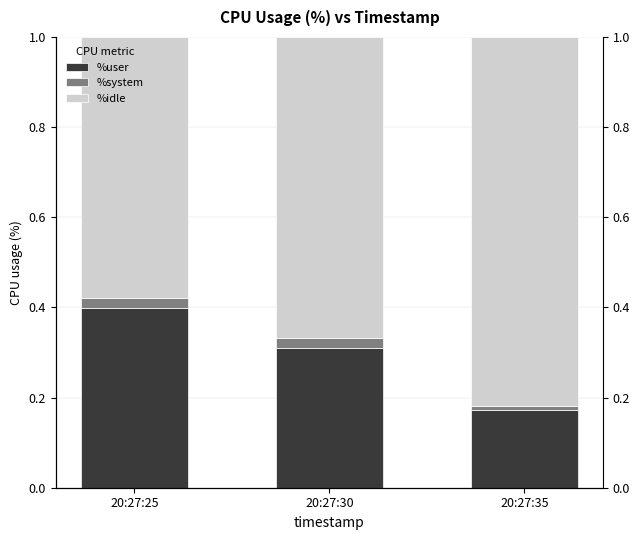

Reading left to right, transcribe all the data shown in this chart.

%user: 20:27:25=0.4	20:27:30=0.3	20:27:35=0.2
%system: 20:27:25=0.0	20:27:30=0.0	20:27:35=0.0
%idle: 20:27:25=0.6	20:27:30=0.7	20:27:35=0.8